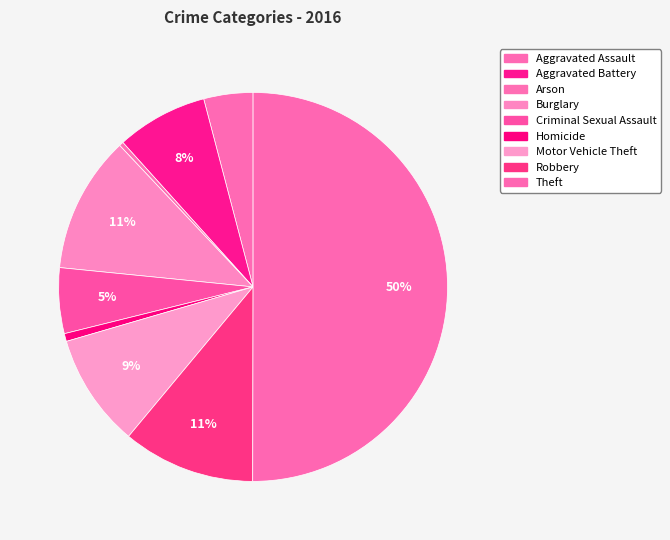

Is the sum of Motor Vehicle Theft and Theft greater than half?

Yes